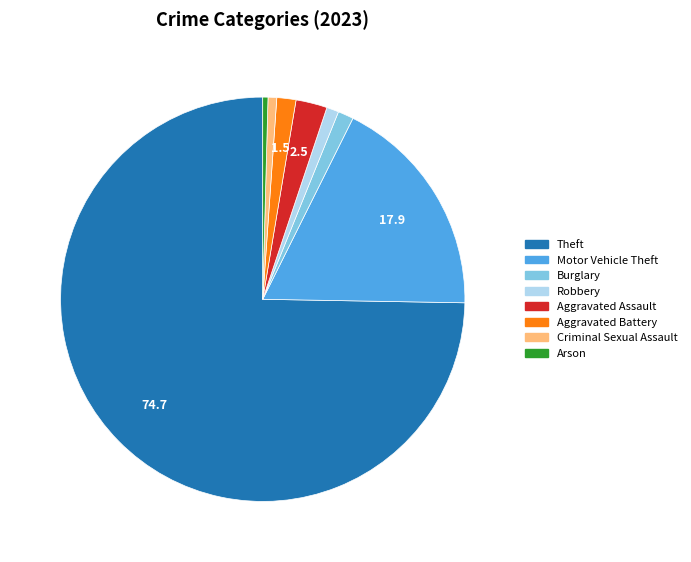

What is the largest slice in the pie chart?

Theft